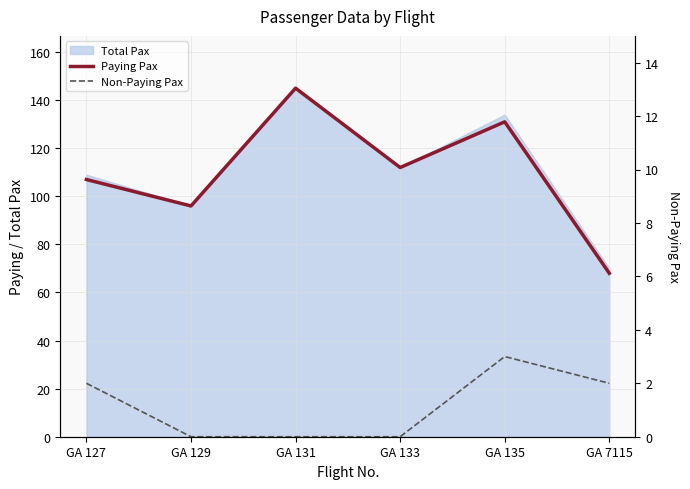

Reading right to left, list all the values displayed in this chart.

Paying Pax: GA 7115=68	GA 135=131	GA 133=112	GA 131=145	GA 129=96	GA 127=107
Non-Paying Pax: GA 7115=2	GA 135=3	GA 133=0	GA 131=0	GA 129=0	GA 127=2